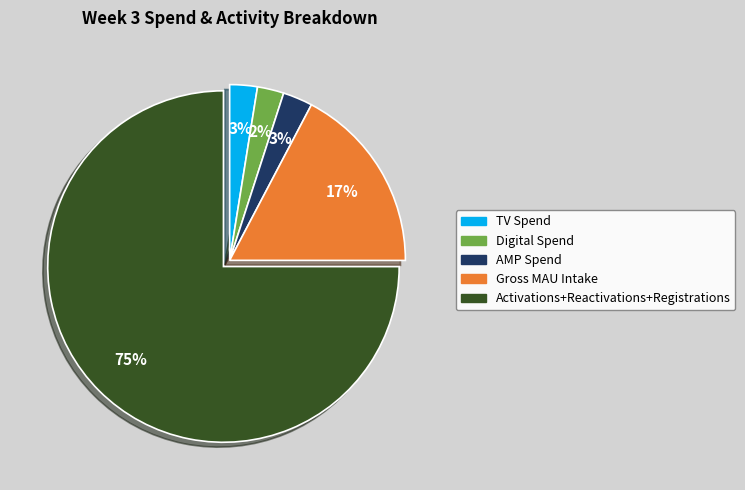

Is there any slice that represents more than half of the pie?

Yes